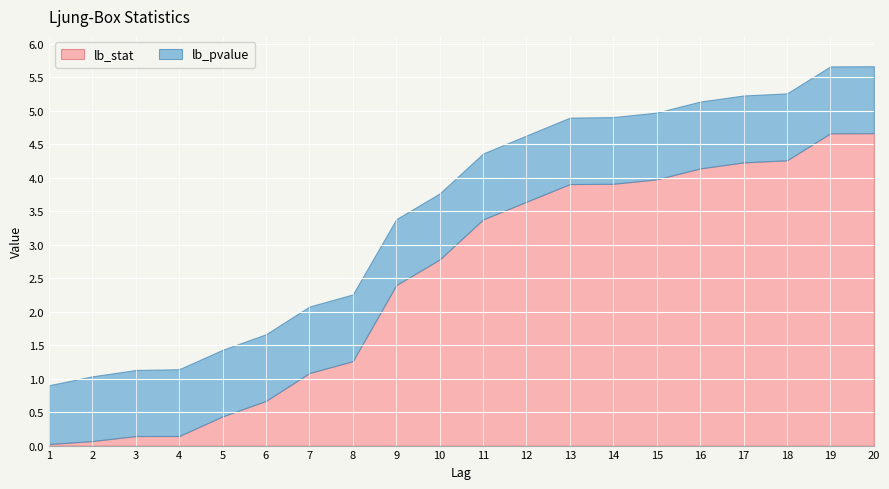

Which series has the largest total across all categories?

lb_stat